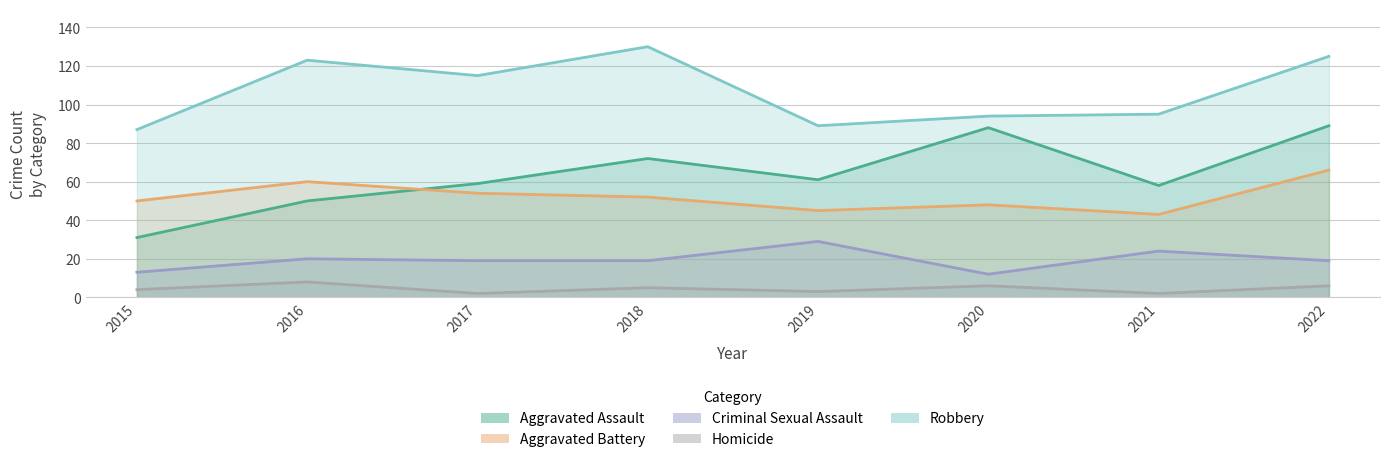

What is the total value across all series at 2021?

222